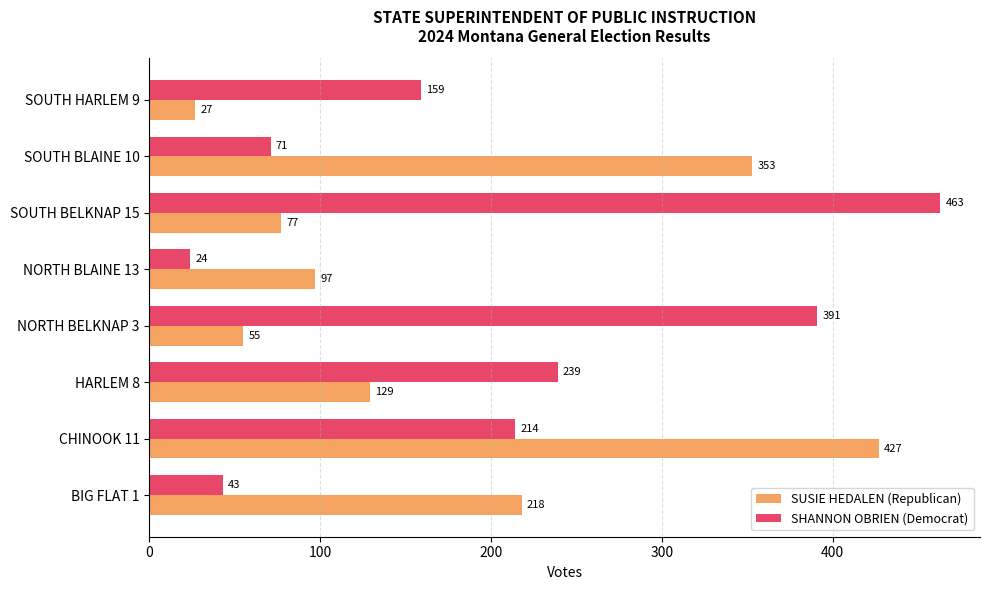

Is the value of SHANNON OBRIEN (Democrat) at NORTH BELKNAP 3 greater than the value of SUSIE HEDALEN (Republican) at CHINOOK 11?

No